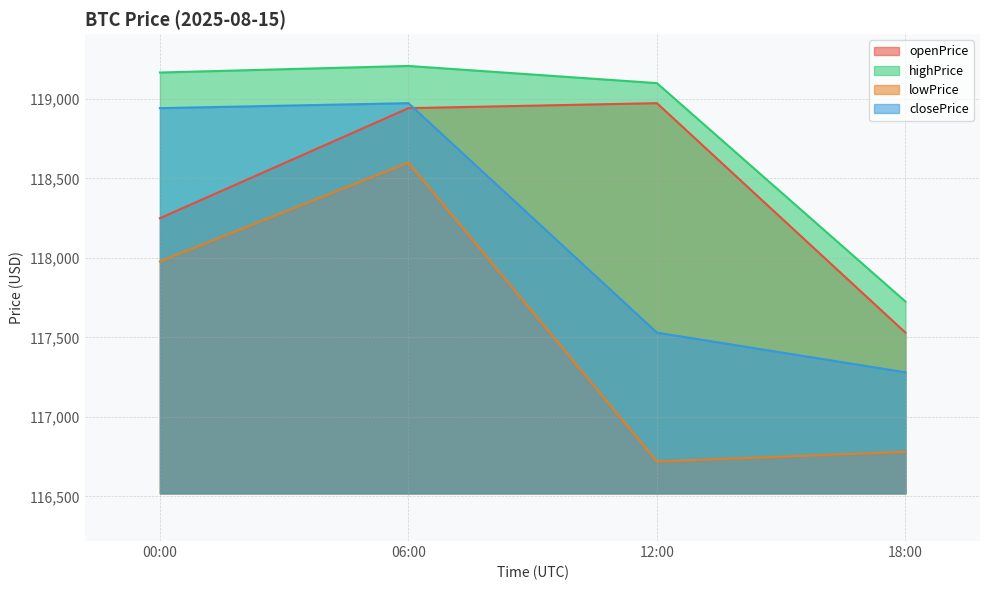

Reading left to right, list all the values displayed in this chart.

openPrice: 118250.1	118942.6	118973.8	117530.3
highPrice: 119166.7	119208.0	119100.0	117725.8
lowPrice: 117977.9	118600.0	116719.3	116780.1
closePrice: 118942.6	118973.8	117530.3	117280.8